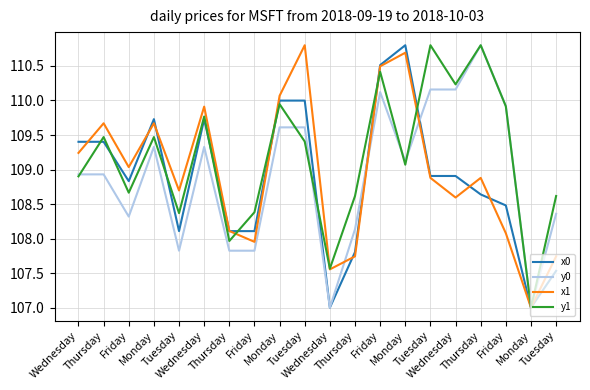

What is the minimum value for x0?

107.0